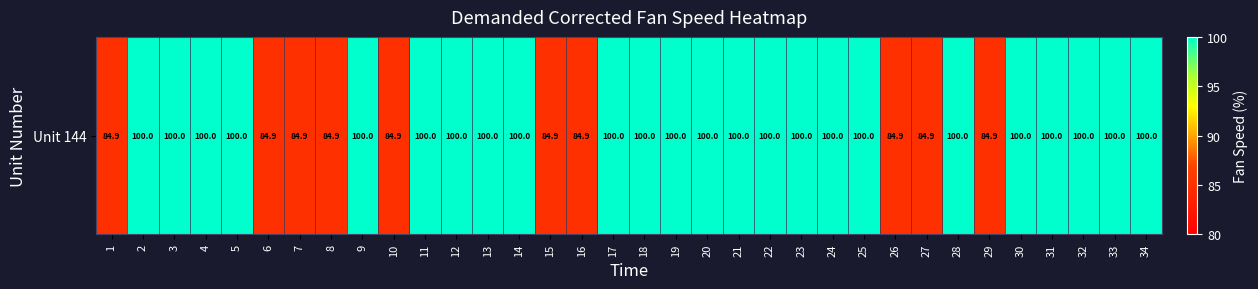

Rank the categories by value from highest to lowest.

2, 3, 4, 5, 9, 11, 12, 13, 14, 17, 18, 19, 20, 21, 22, 23, 24, 25, 28, 30, 31, 32, 33, 34, 1, 6, 7, 8, 10, 15, 16, 26, 27, 29